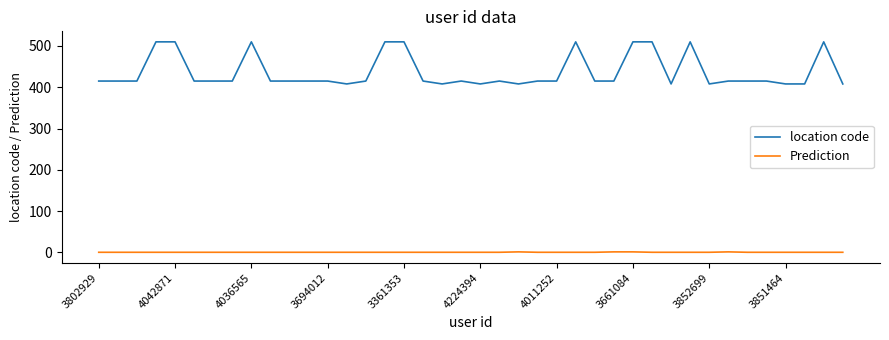

True or false: Prediction and location code intersect in this chart.

False